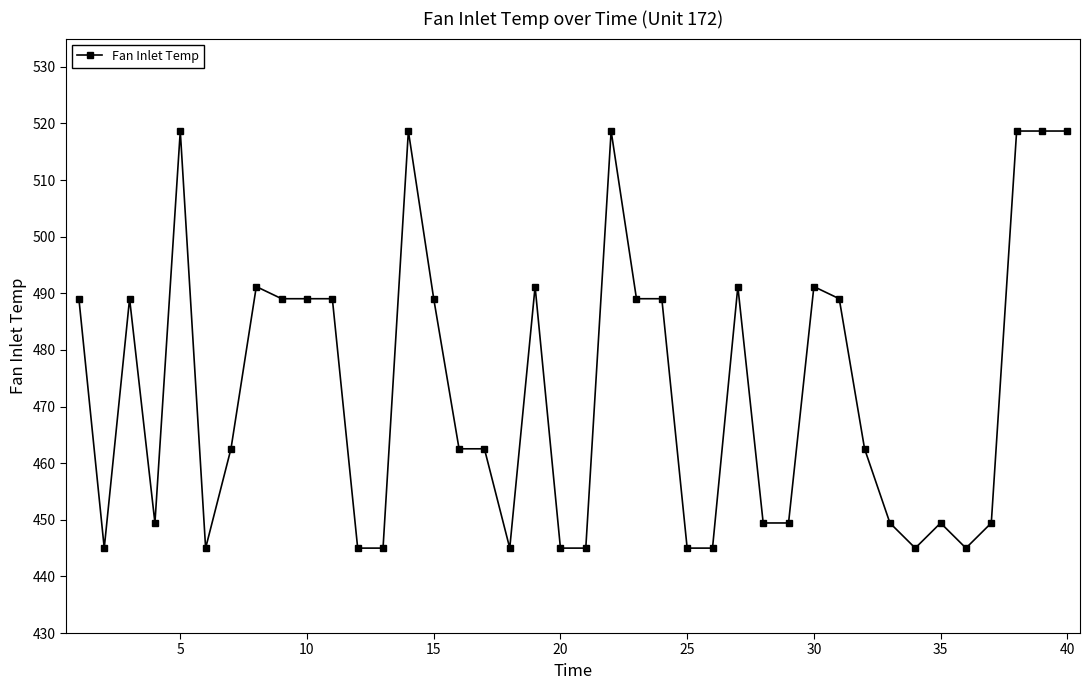

What is the value of the 40th point from the left?

518.7